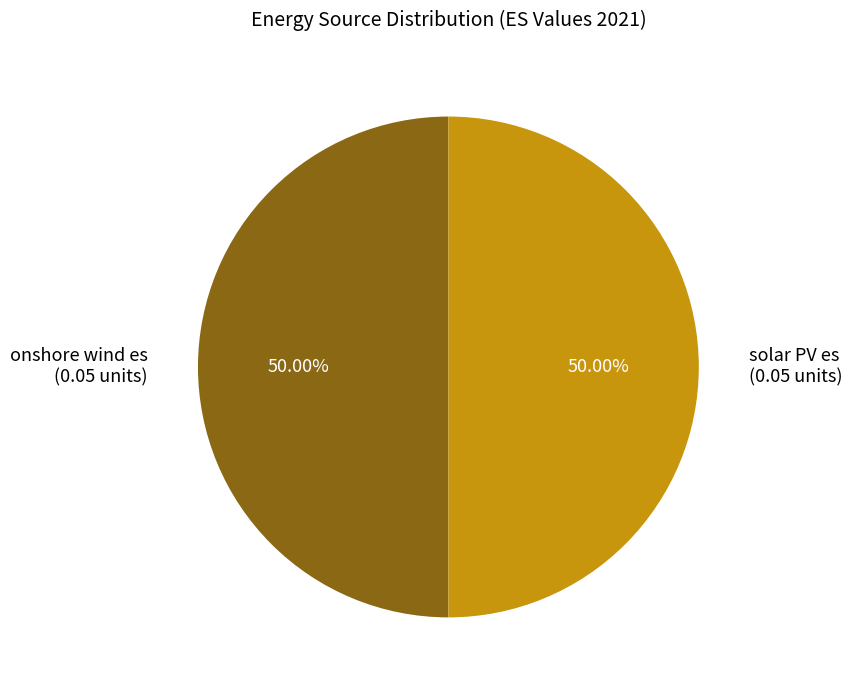

How many slices are in this pie chart?

2